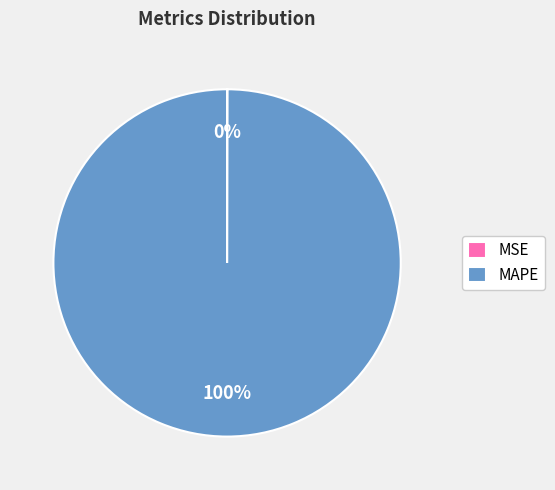

What is the largest slice in the pie chart?

MAPE